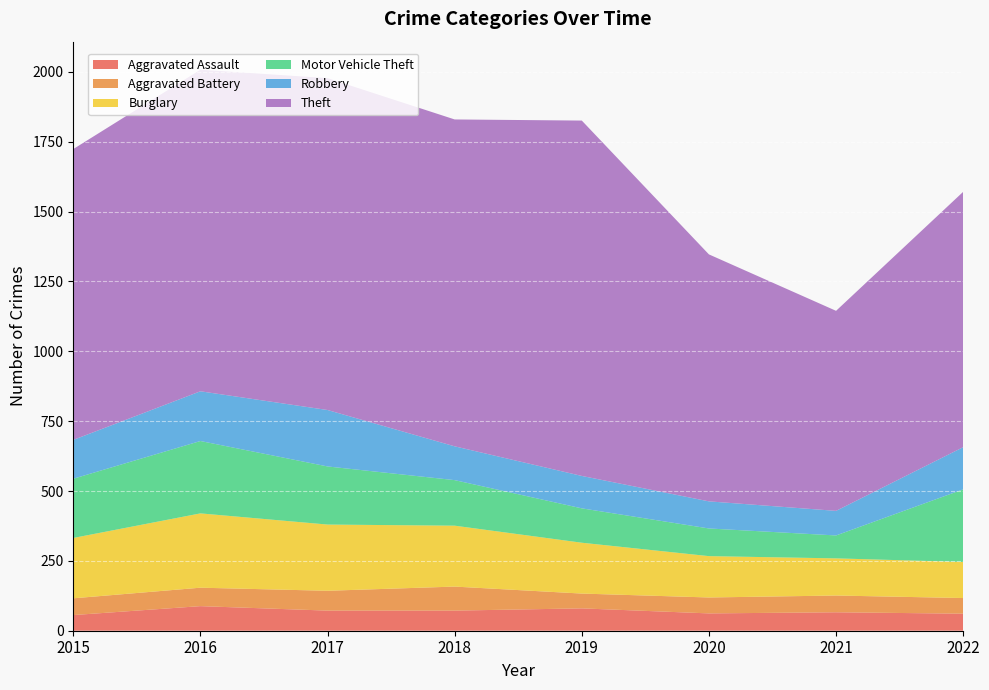

Reading right to left, extract all data points from this chart.

Aggravated Assault: 61	66	62	80	72	72	88	56
Aggravated Battery: 56	60	57	53	86	71	66	60
Burglary: 129	133	148	182	218	237	266	216
Motor Vehicle Theft: 260	82	99	123	163	208	259	212
Robbery: 151	88	97	116	121	202	178	139
Theft: 914	716	884	1272	1170	1188	1151	1041